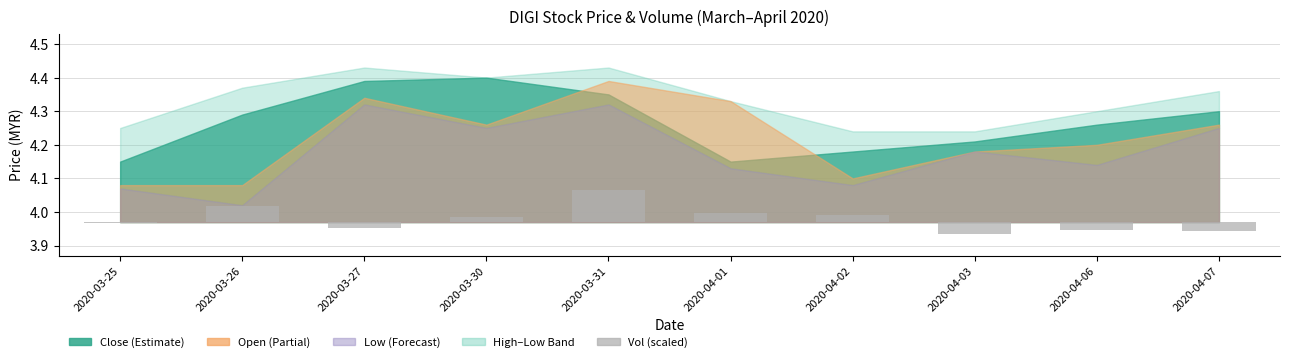

At which category does the chart reach its minimum across all series?

2020-04-03